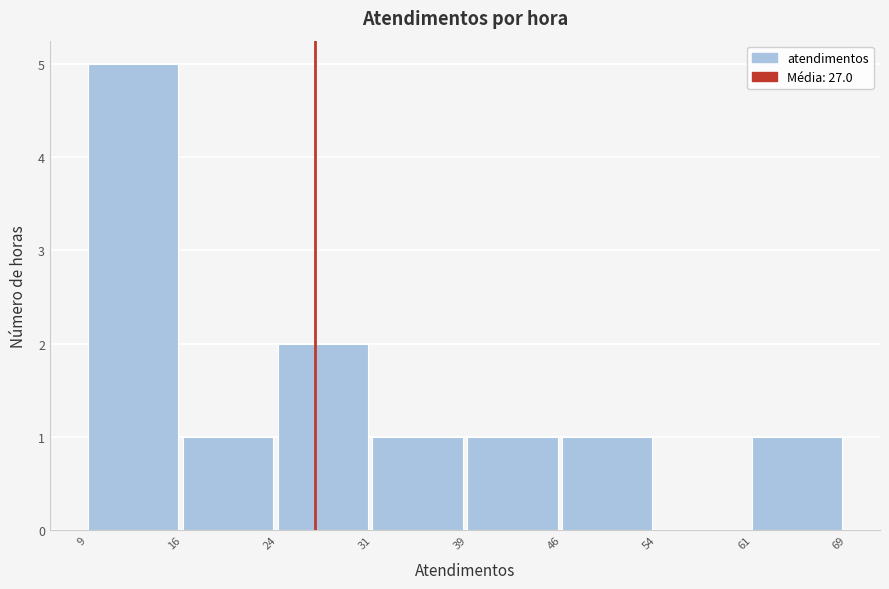

Reading left to right, list every bar in this chart as the range it spans on the x-axis followed by its height. The values are not printed on the chart, so give them approximately, as read against the axis.

9 to 16: 5
16 to 24: 1
24 to 31: 2
31 to 39: 1
39 to 46: 1
46 to 54: 1
54 to 61: 0
61 to 69: 1